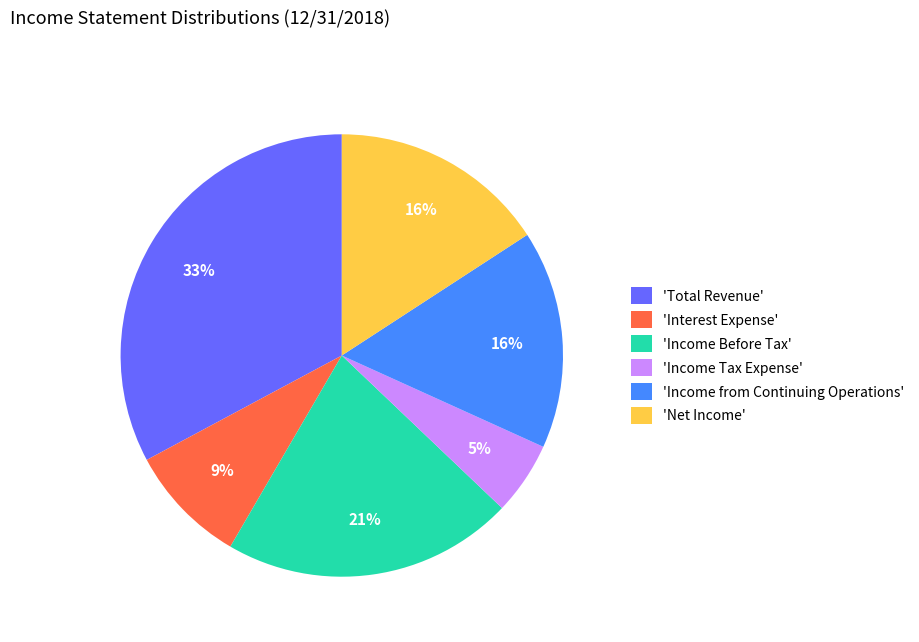

What is the smallest slice in the pie chart?

'Income Tax Expense'